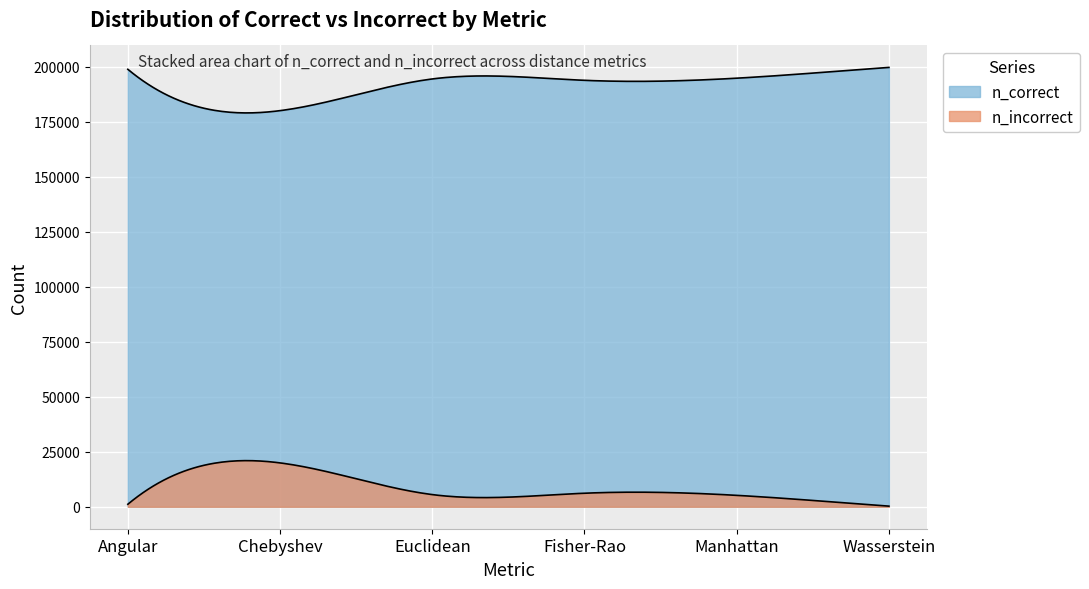

What is the label of the 6th point from the right?

Angular